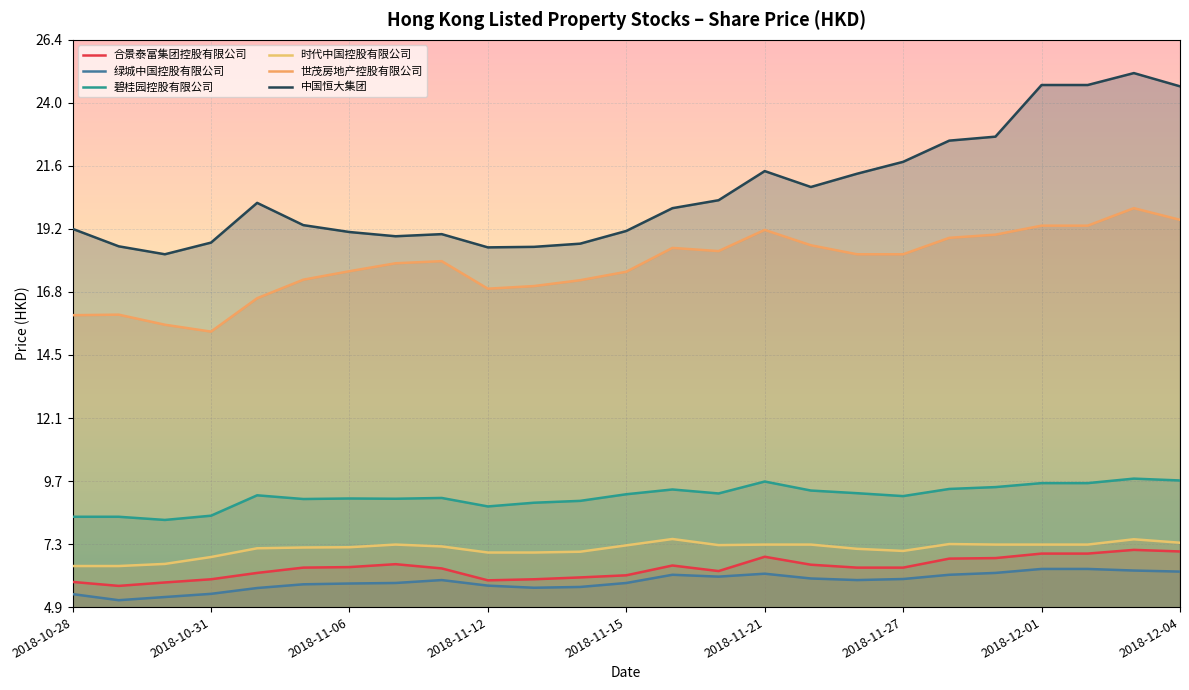

The 时代中国控股有限公司 series shows 7.4 at 2018-12-04. True or false?

True